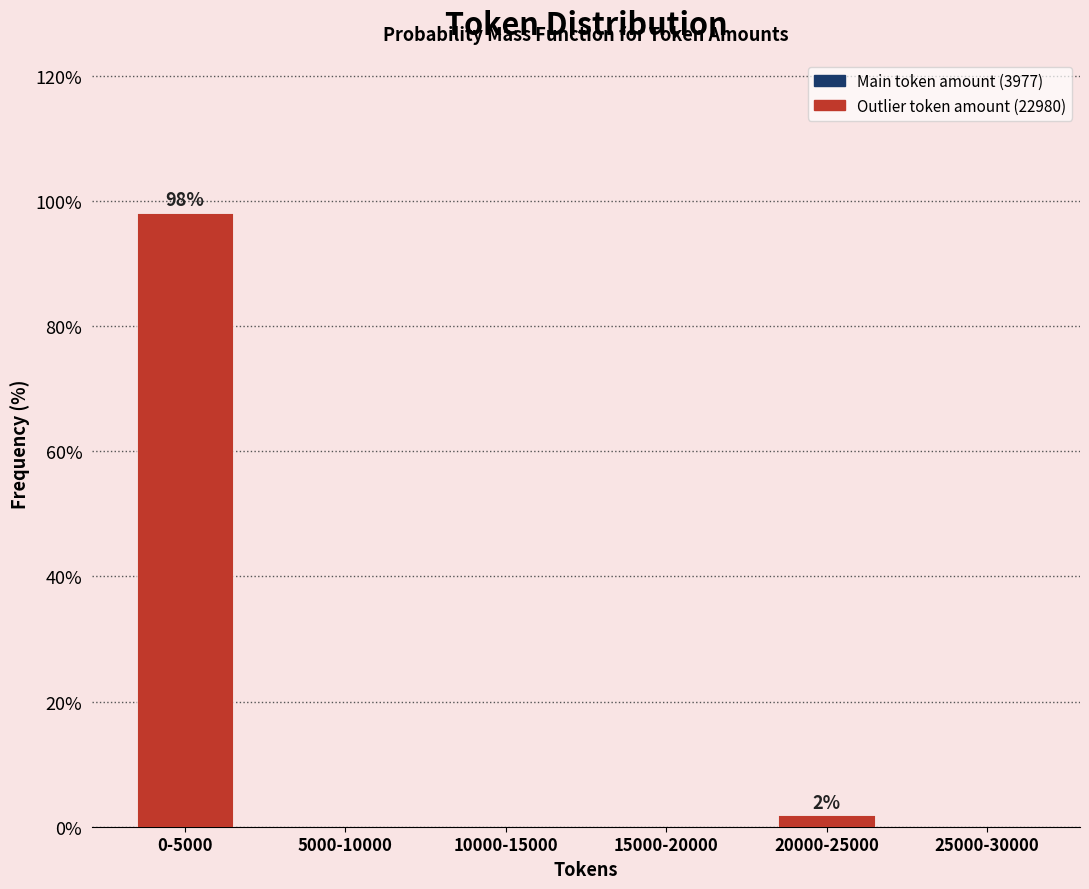

Reading right to left, transcribe all the data shown in this chart.

25000-30000=0.0	20000-25000=1.9	15000-20000=0.0	10000-15000=0.0	5000-10000=0.0	0-5000=98.1